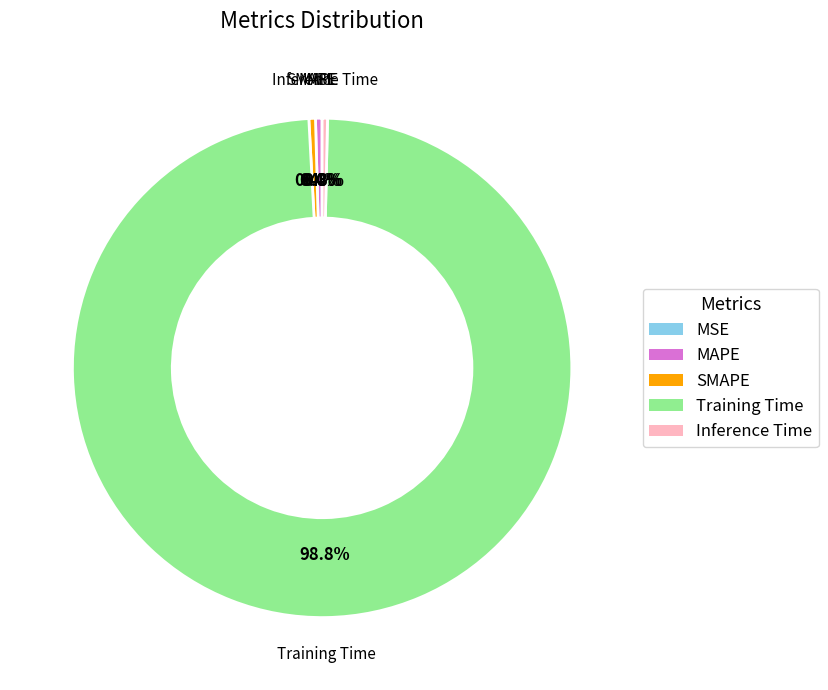

Does any single category account for the majority?

Yes